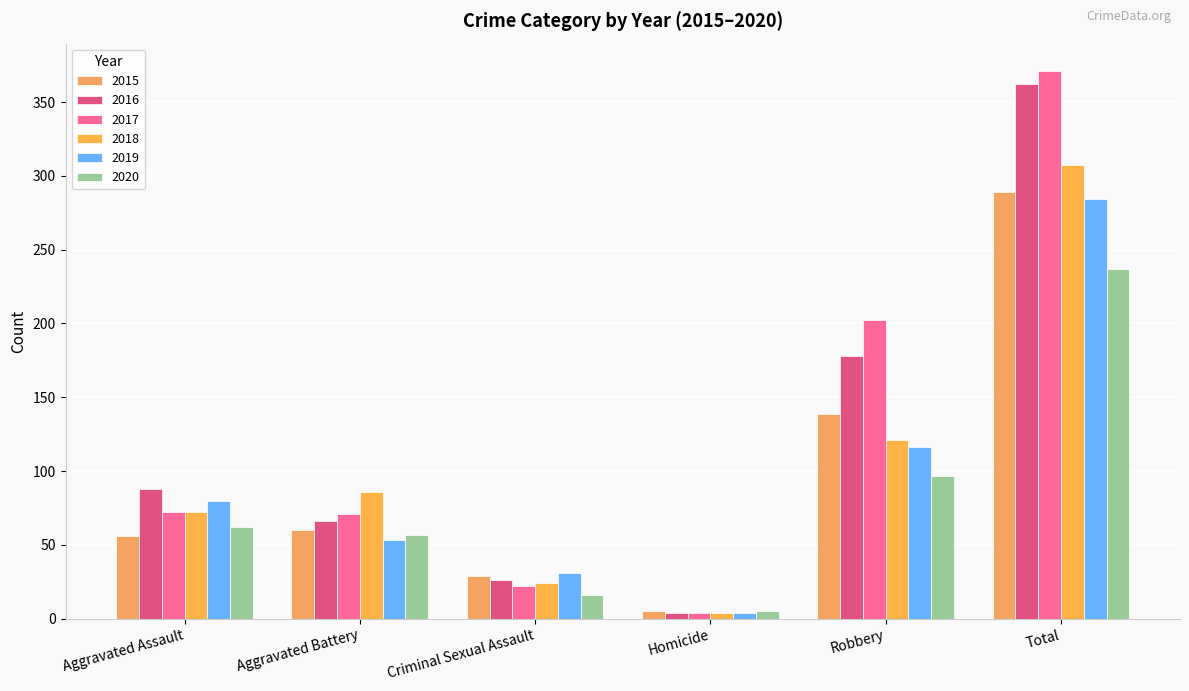

What is the greatest value displayed?

371